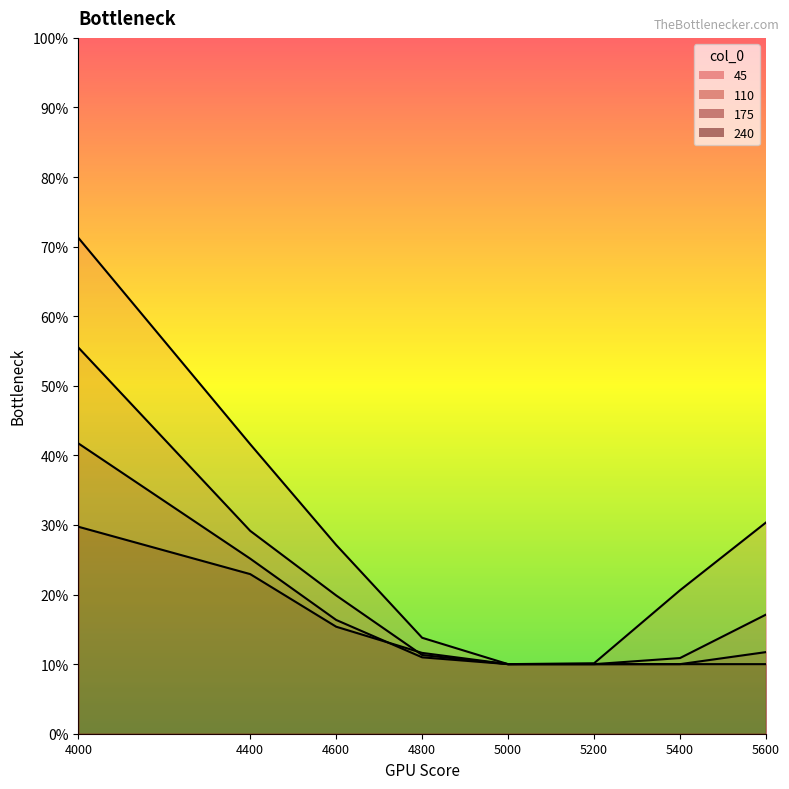

Rank the categories by 240 value from highest to lowest.

4000, 4400, 4600, 4800, 5000, 5200, 5400, 5600